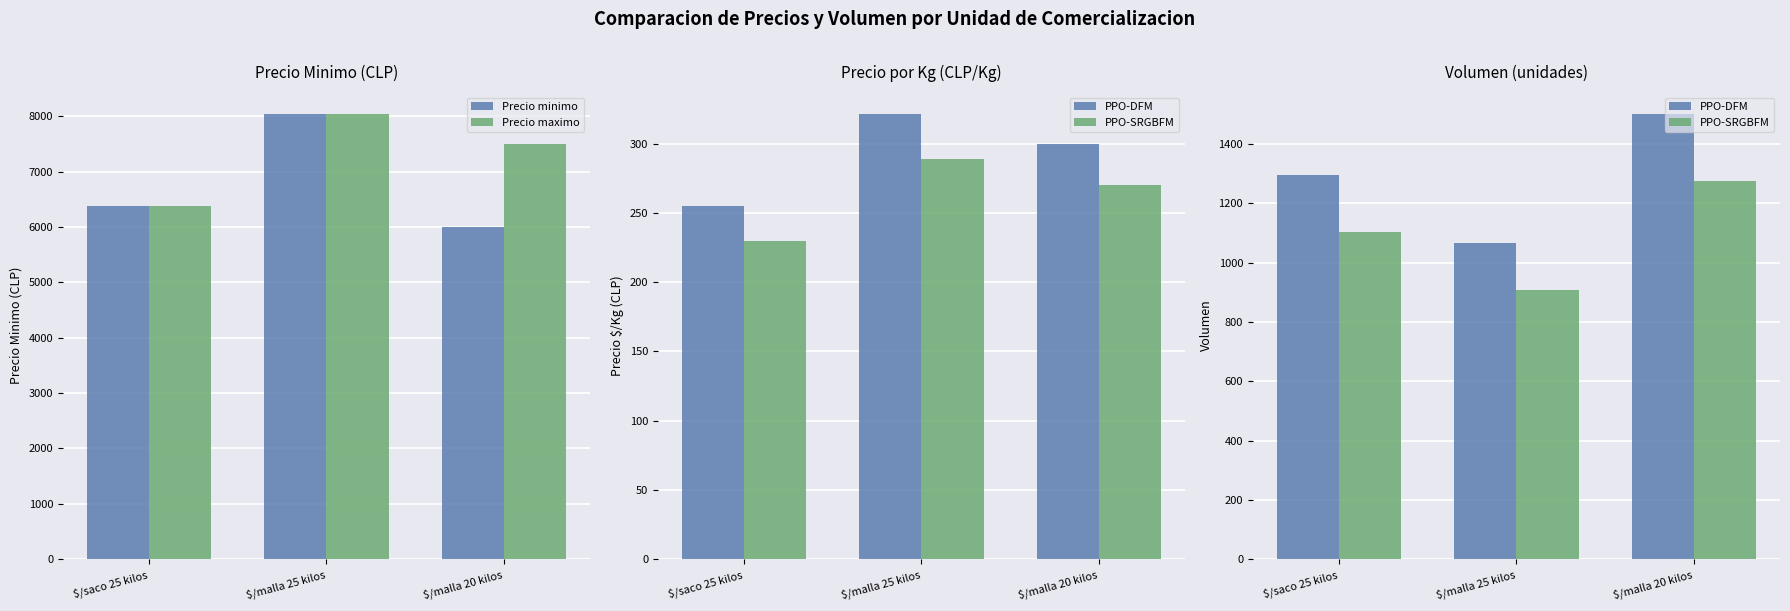

Where is Precio minimo nearest to the value 7016?

$/saco 25 kilos